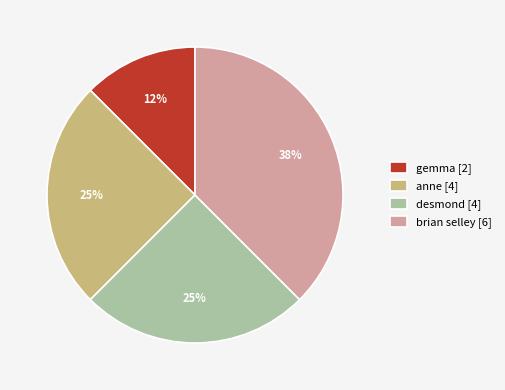

Which category has the biggest portion of the pie?

brian selley [6]